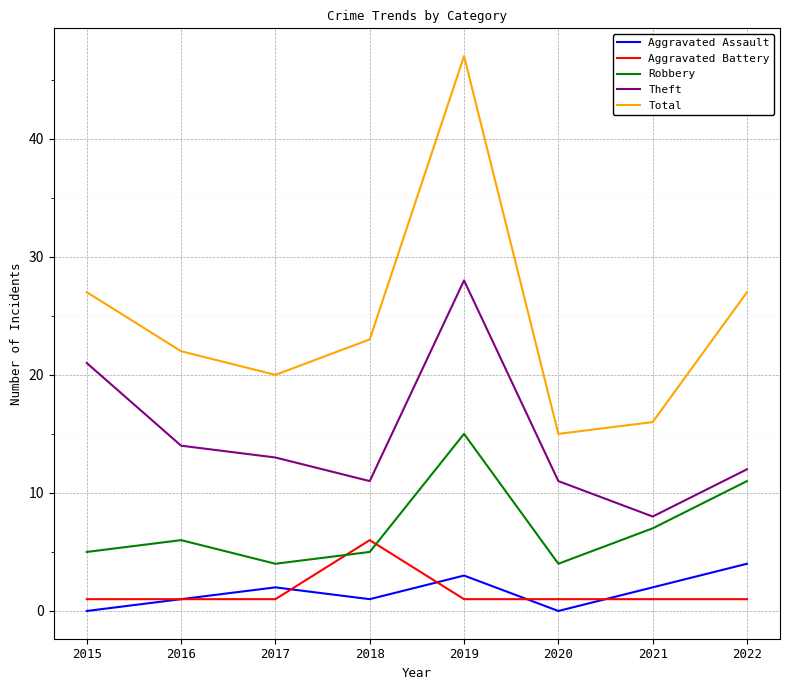

Is it true that Total equals 79 at 2019?

False